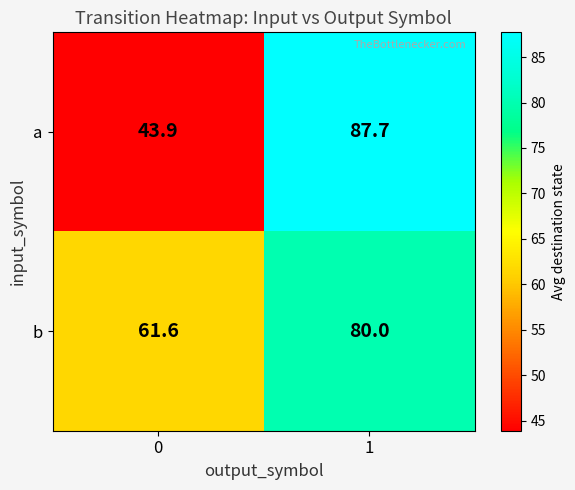

What is the sum of the b values at 1 and 0?

141.6